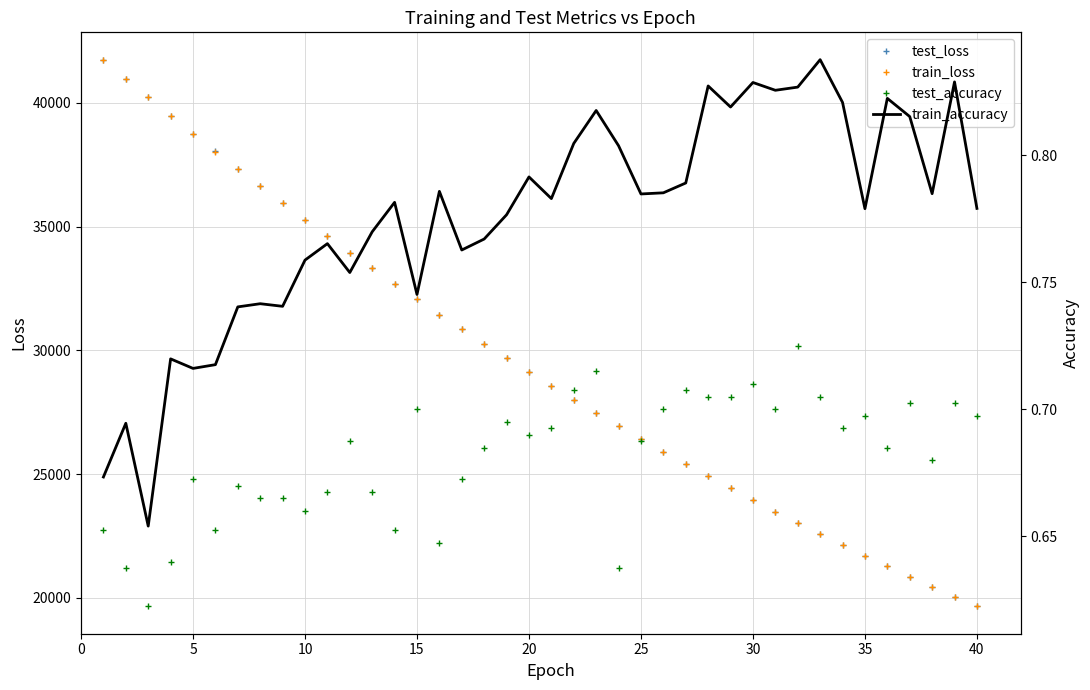

Count the test_accuracy values in the range 0 to 1.

40